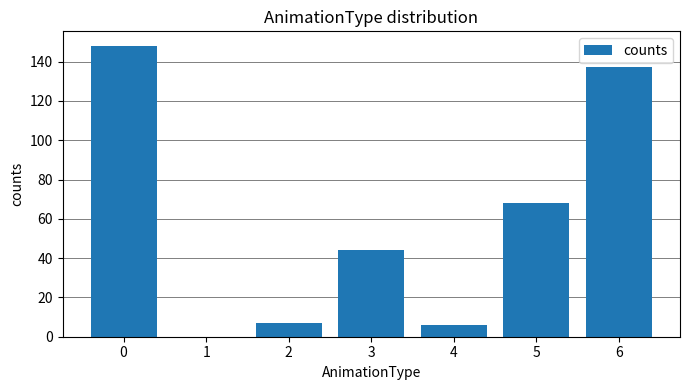

How many data points does each series have?

7